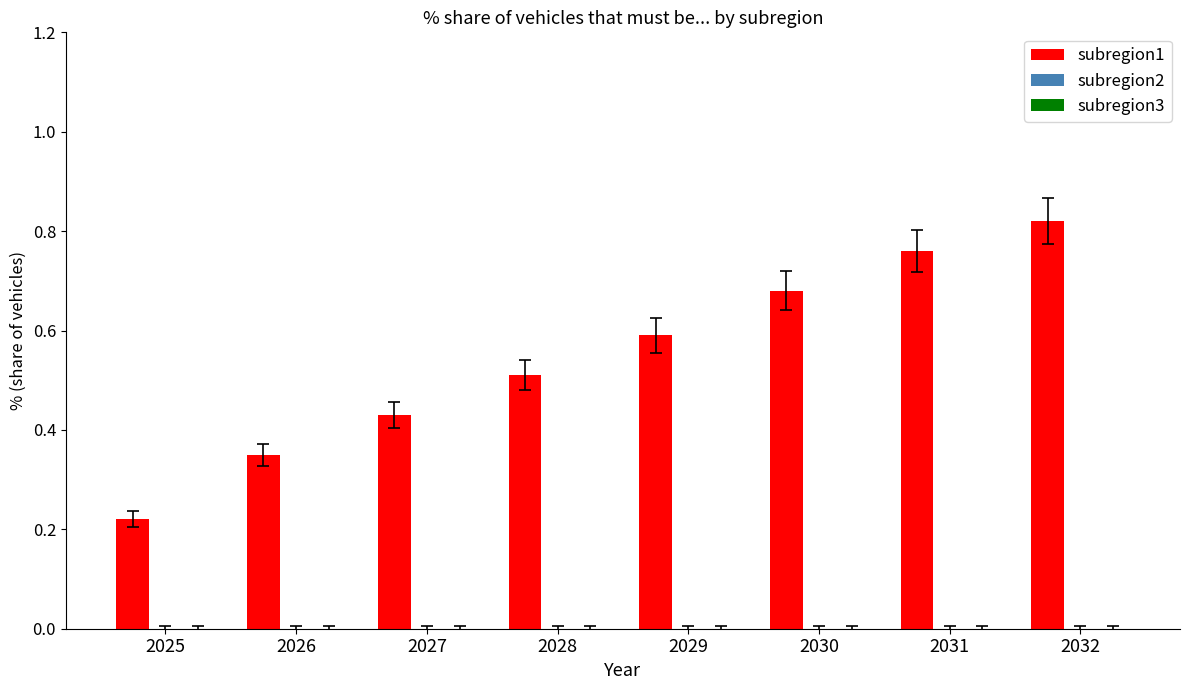

Which label corresponds to the smallest value in the chart?

2025